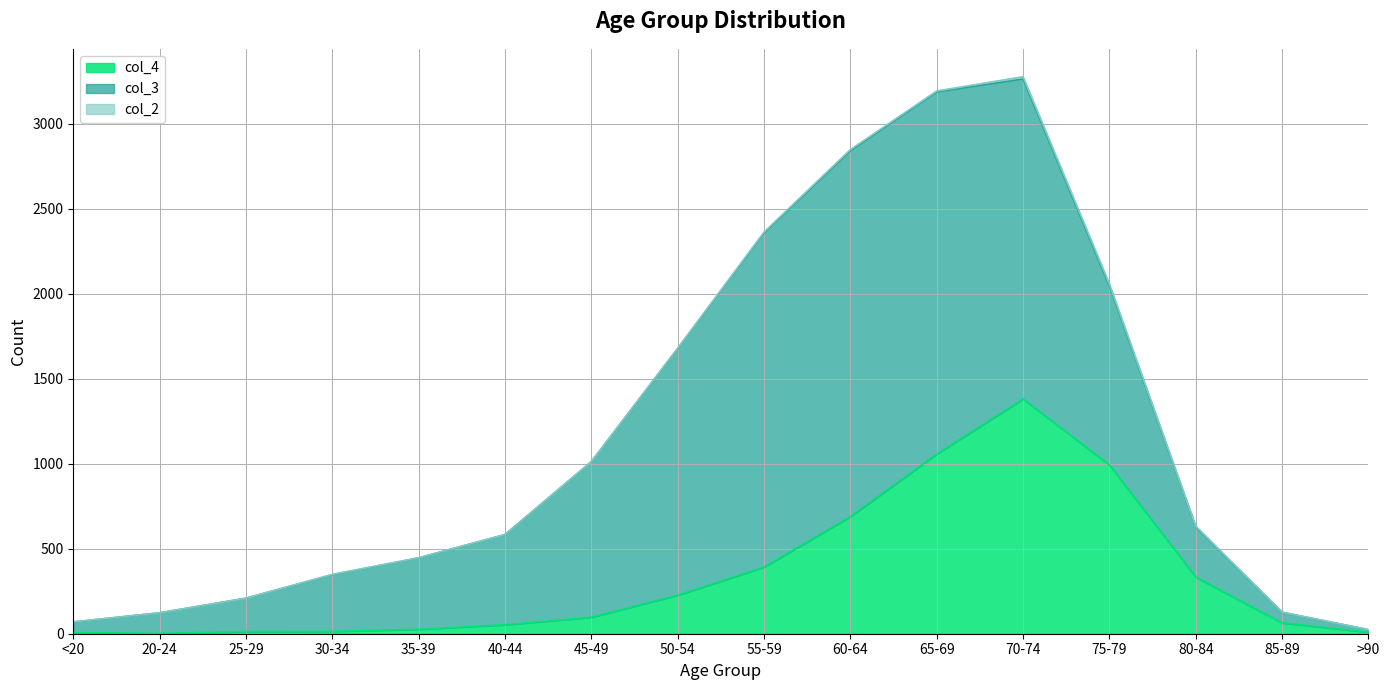

How many times do col_3 and col_4 cross each other?

2